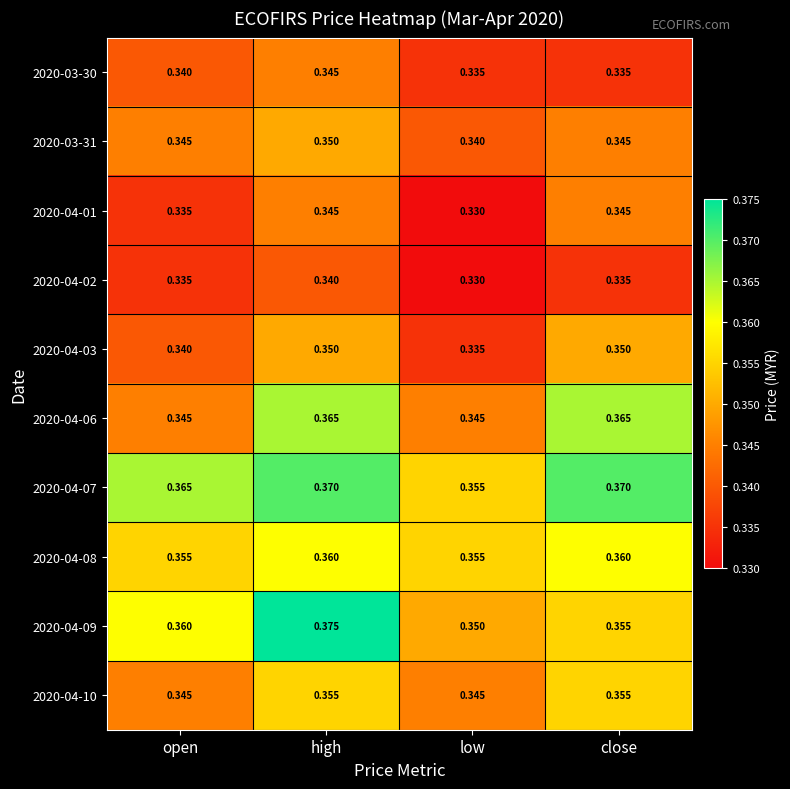

Rank the categories by 2020-04-09 value from highest to lowest.

high, open, close, low